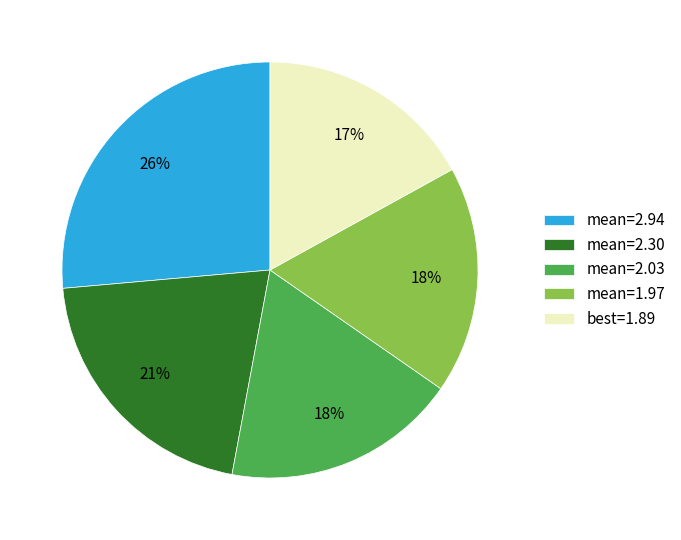

Which category has the biggest portion of the pie?

mean=2.94